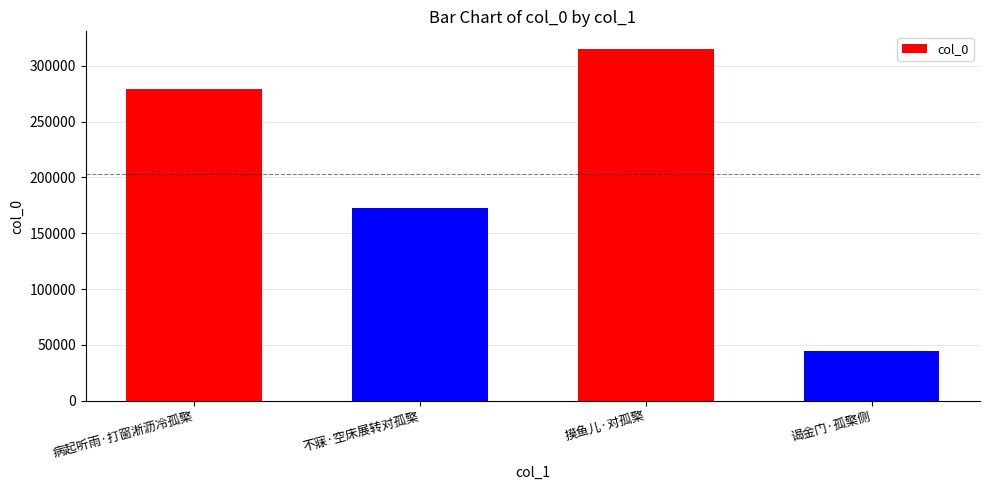

Is it true that the value at 谒金门·孤檠侧 is 22561?

False